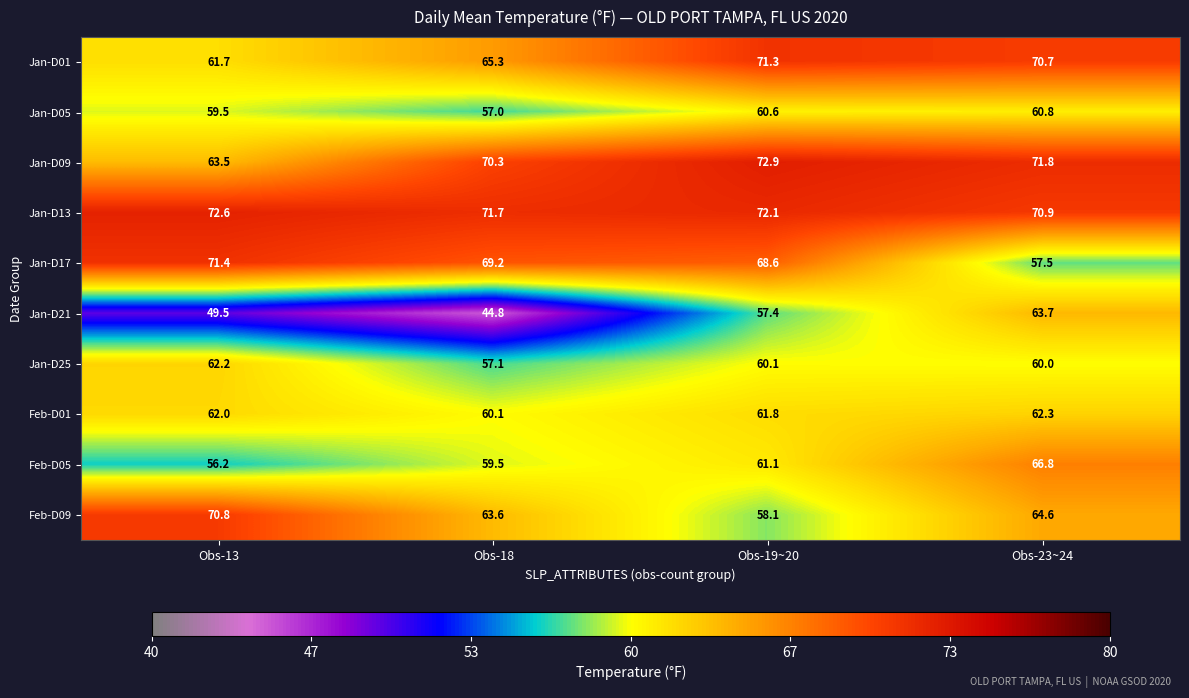

What value does the Jan-D17 series have at Obs-23~24?

57.5